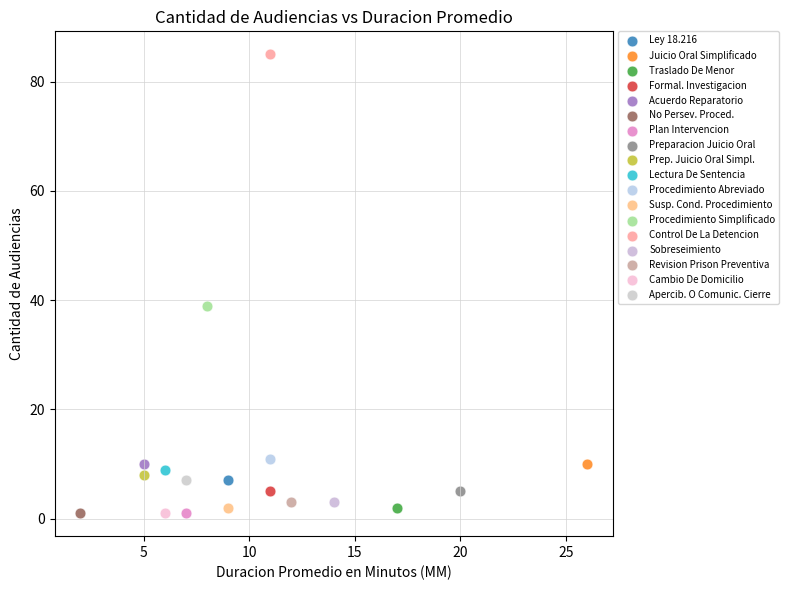

What are all the series names shown in the legend?

Ley 18.216, Juicio Oral Simplificado, Traslado De Menor, Formal. Investigacion, Acuerdo Reparatorio, No Persev. Proced., Plan Intervencion, Preparacion Juicio Oral, Prep. Juicio Oral Simpl., Lectura De Sentencia, Procedimiento Abreviado, Susp. Cond. Procedimiento, Procedimiento Simplificado, Control De La Detencion, Sobreseimiento, Revision Prison Preventiva, Cambio De Domicilio, Apercib. O Comunic. Cierre